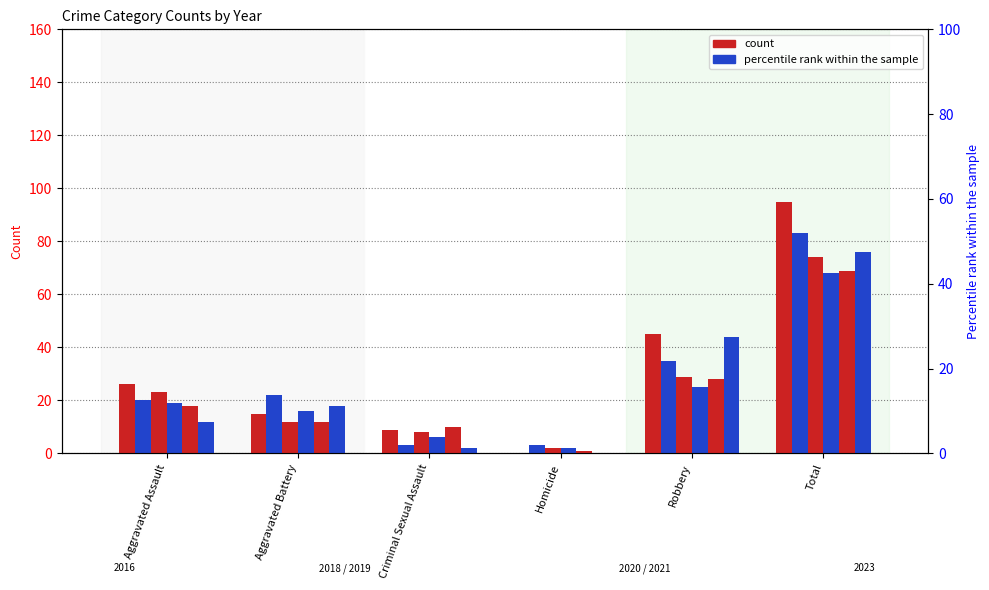

What is the value of the 2021 bar at the 4th from the left?

1